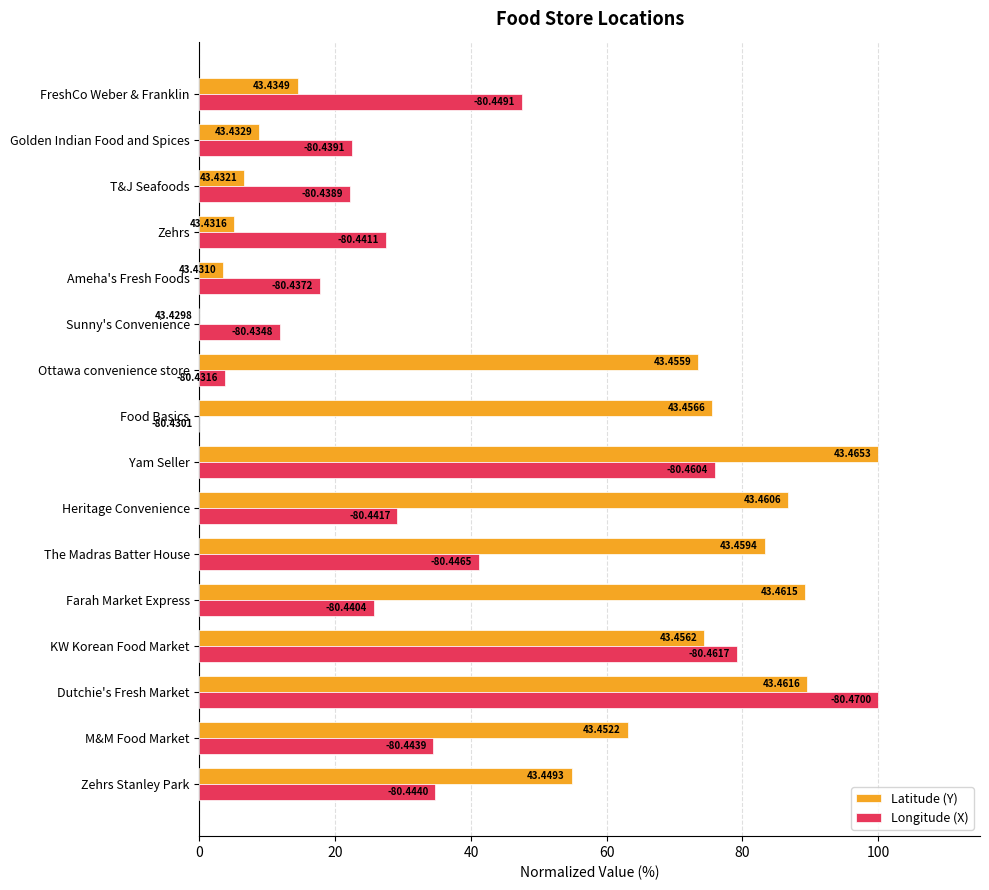

What are all the series names shown in the legend?

Latitude (Y), Longitude (X)